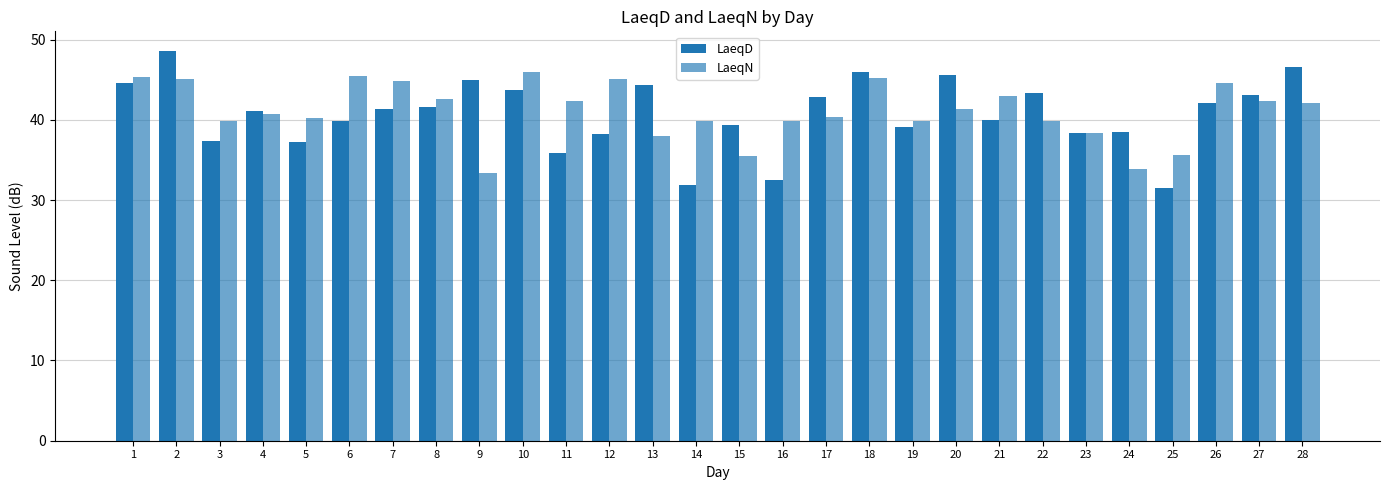

How many bars are there in total?

56